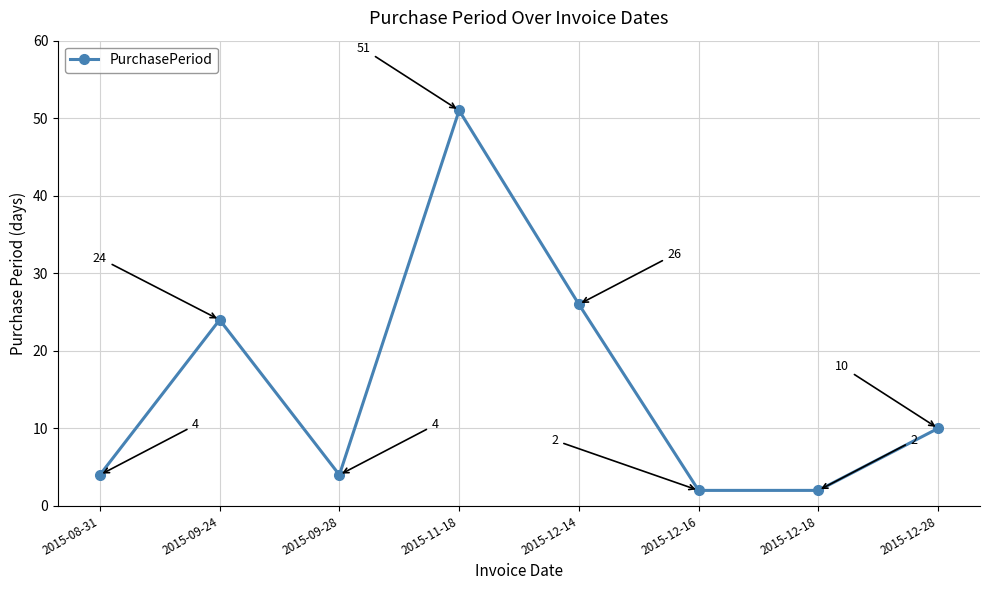

Which category has the highest value across all series?

2015-11-18